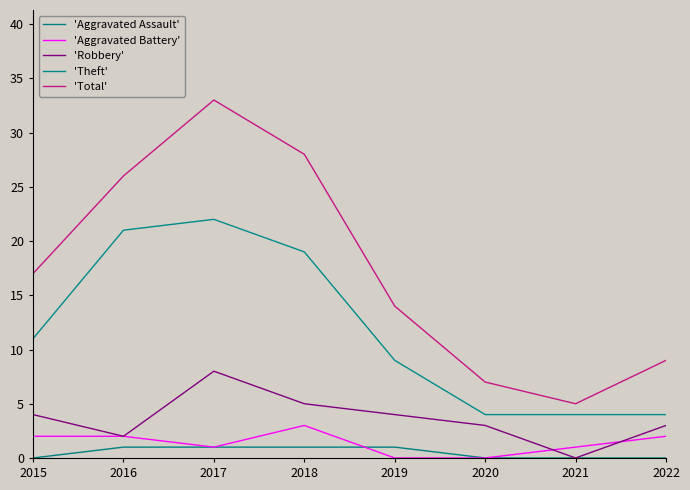

Which category has the lowest value in the 'Robbery' series?

2021